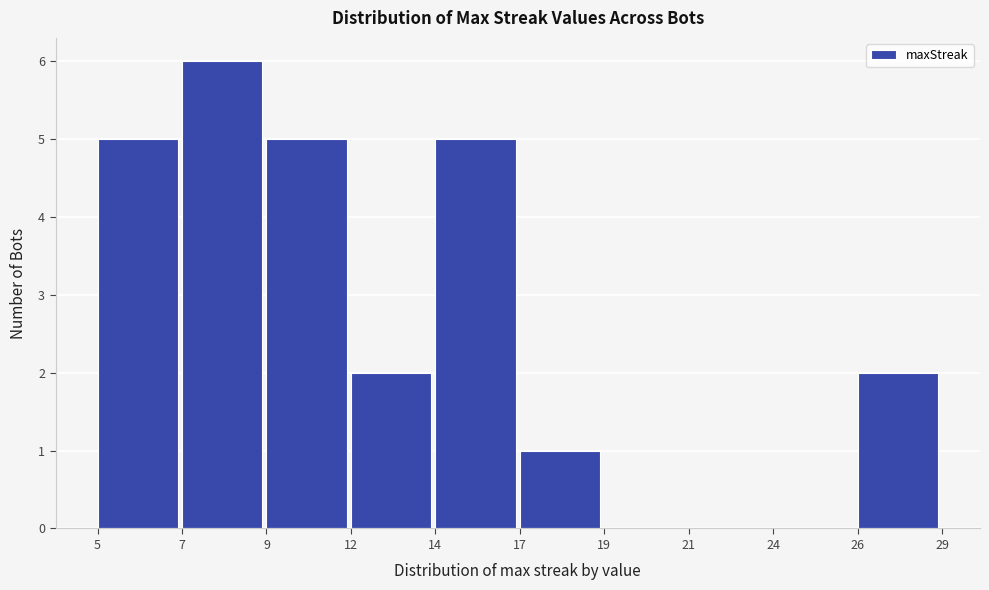

Reading left to right, list all the values displayed in this chart.

5=5	7=6	9=5	12=2	14=5	17=1	19=0	21=0	24=0	26=2